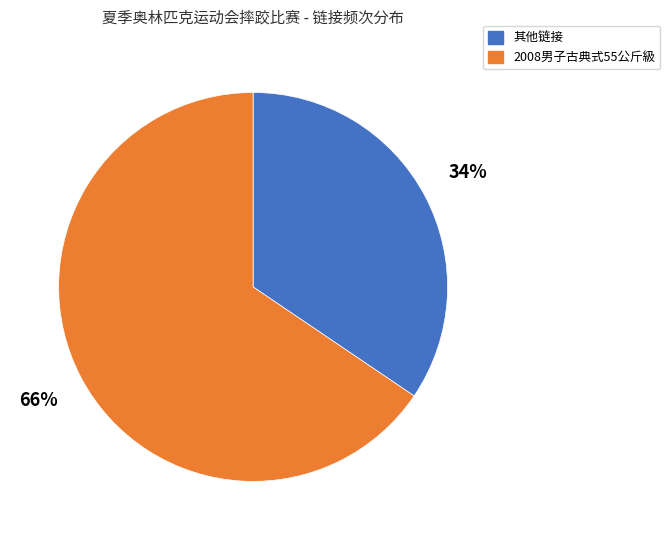

To the nearest percent, what is the average slice percentage?

50%